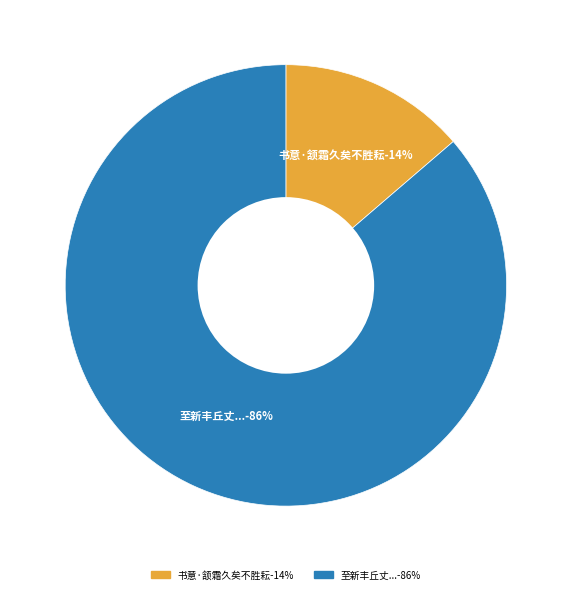

Count the number of slices in the pie.

2